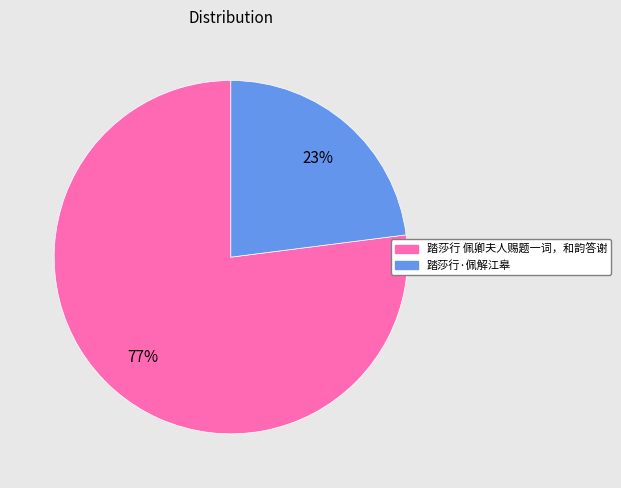

Approximately how many times larger is the value at 踏莎行·佩解江皋 compared to 踏莎行 佩卿夫人赐题一词，和韵答谢?

0.3